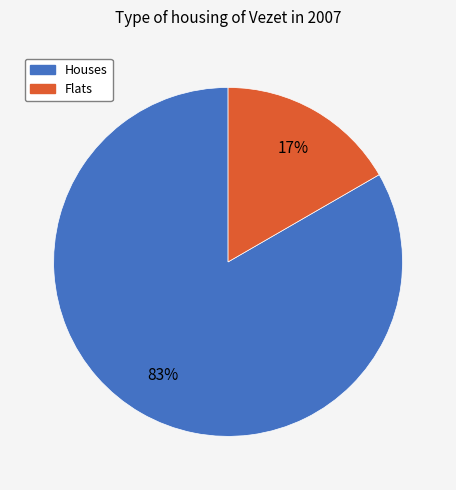

Does any single category account for the majority?

Yes